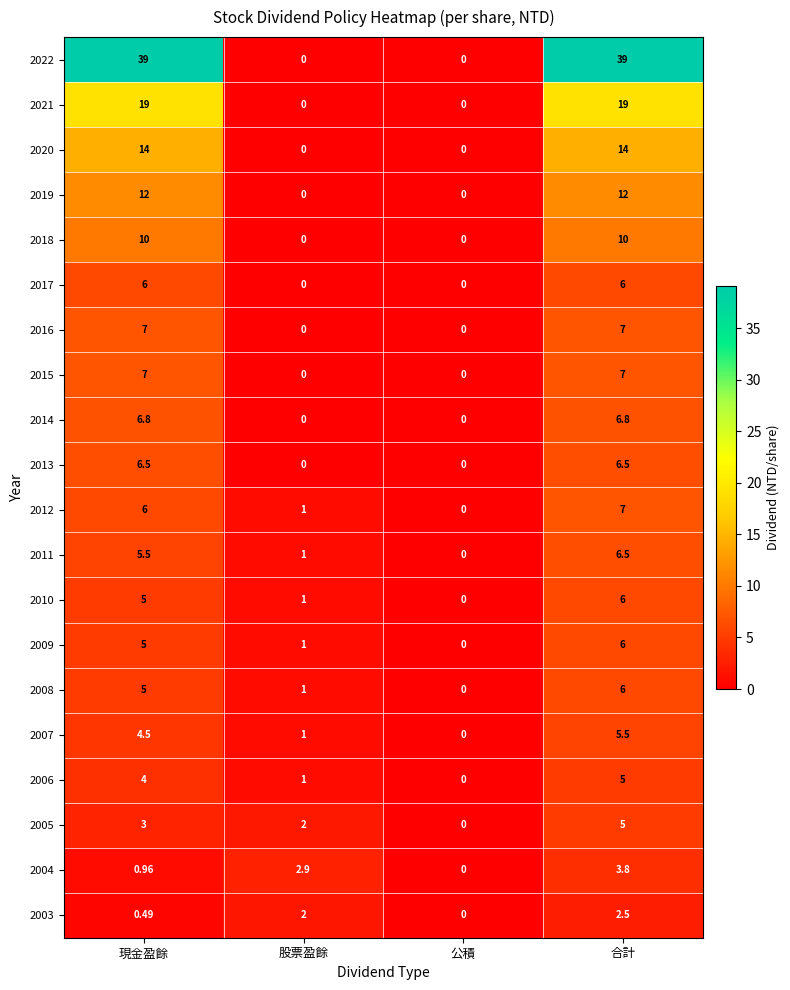

How many values in the 2021 series are below 19?

2